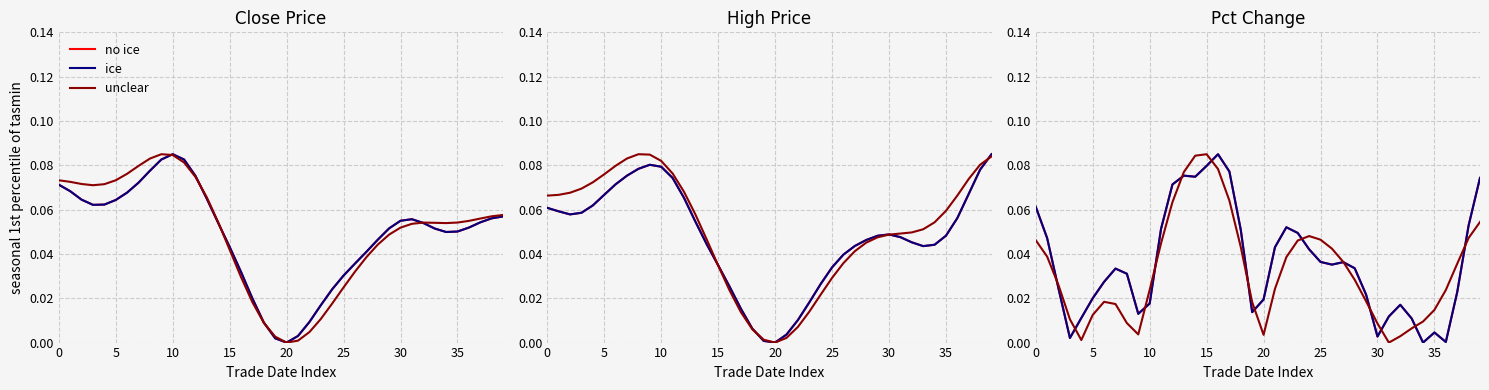

What are all the series names shown in the legend?

no ice, ice, unclear